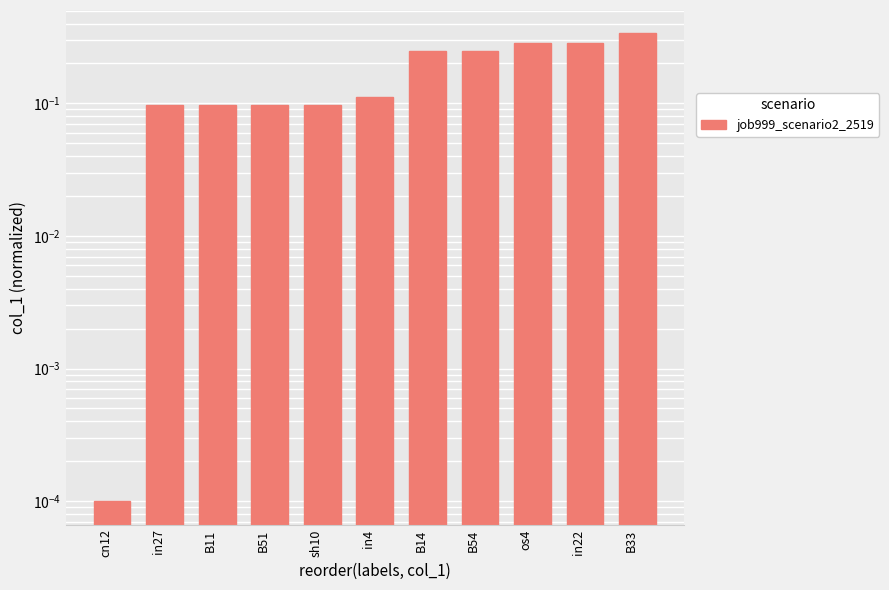

Which label corresponds to the smallest value in the chart?

cn12